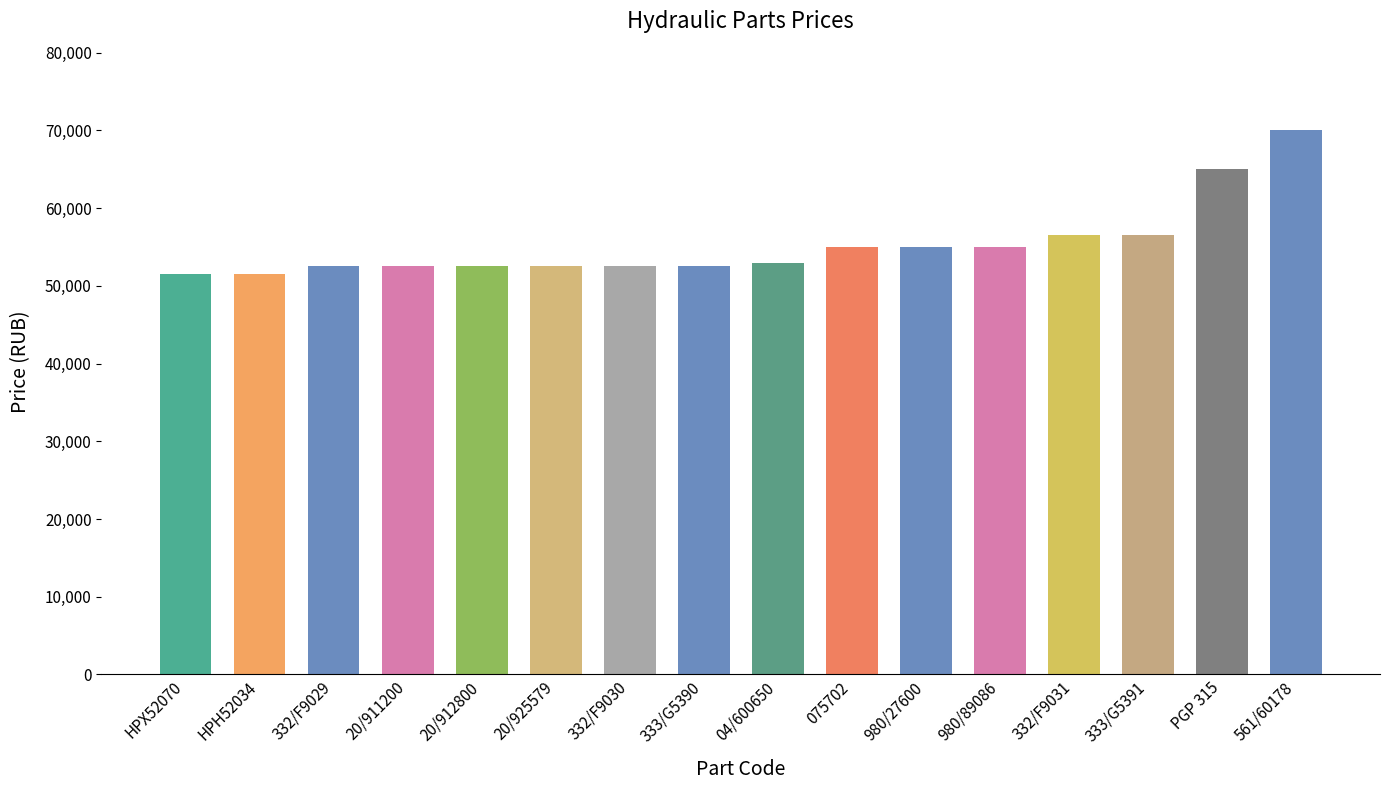

Count the number of categories in the chart.

16